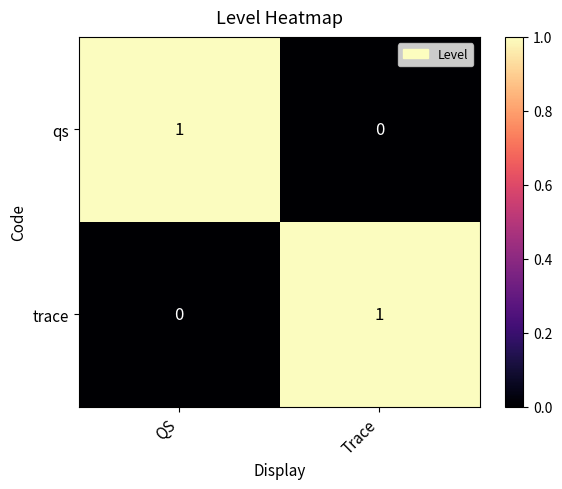

Reading right to left, transcribe all the data shown in this chart.

qs: Trace=0	QS=1
trace: Trace=1	QS=0